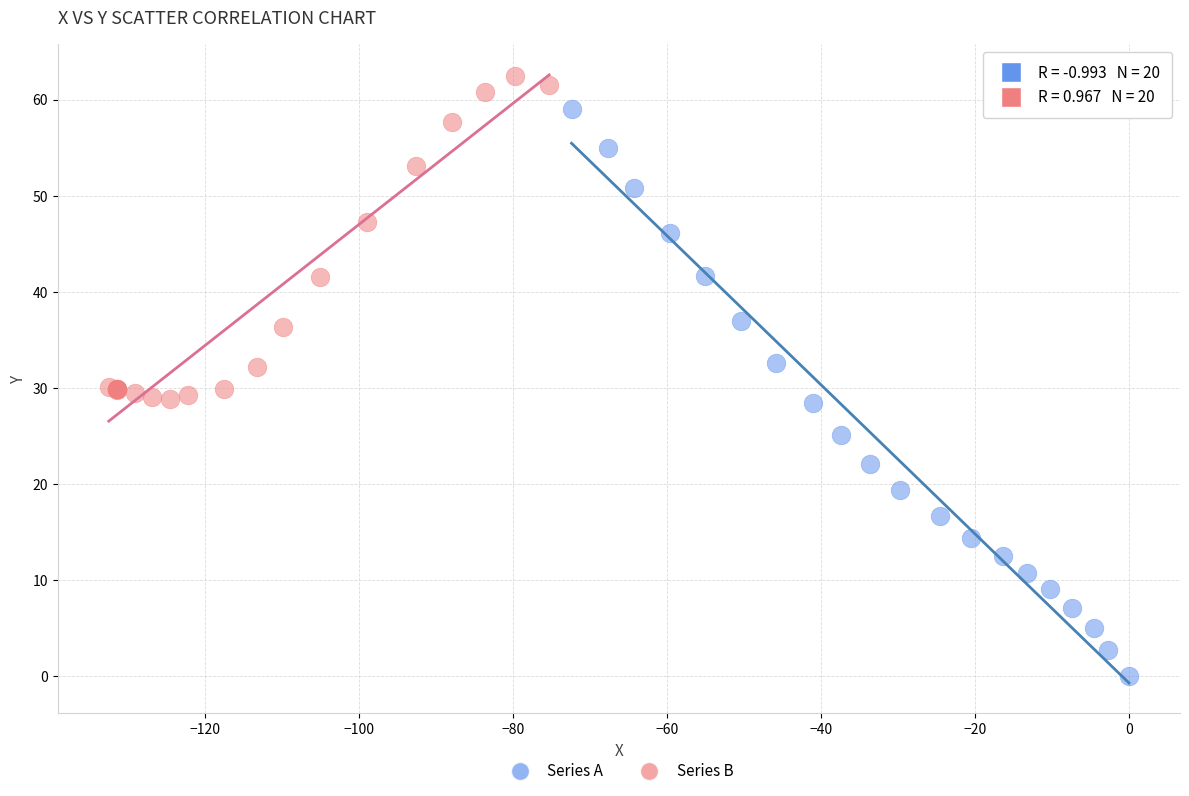

Which series reaches the maximum Y coordinate?

Series B